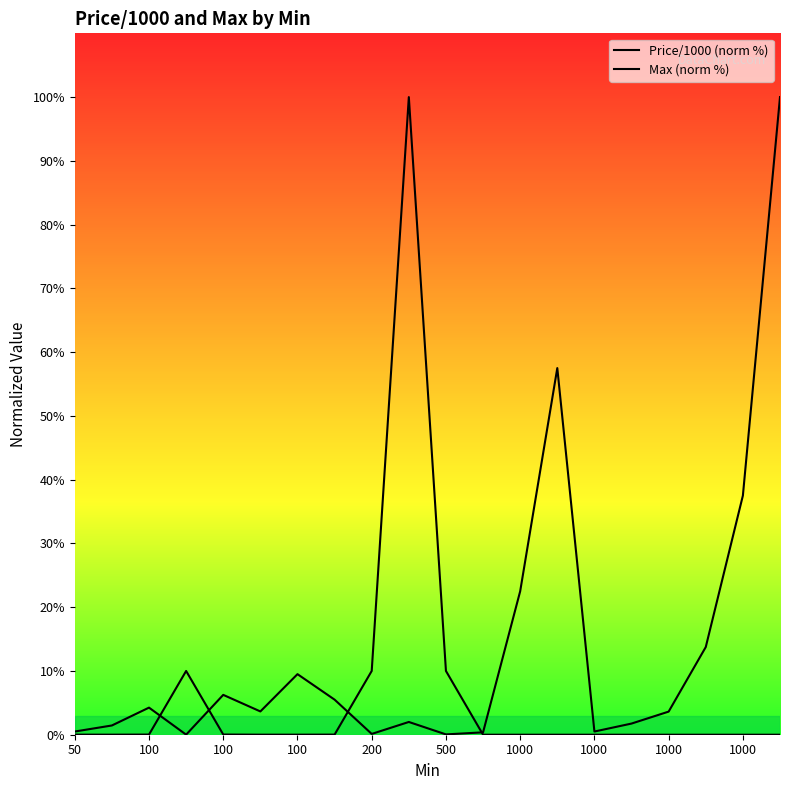

Reading left to right, extract all data points from this chart.

Price/1000 (norm %): 0.5	1.4	4.2	0.0	6.2	3.6	9.5	5.5	0.1	2.0	0.1	0.4	22.5	57.5	0.5	1.7	3.6	13.8	37.5	100.0
Max (norm %): 0.0	0.0	0.0	10.0	0.0	0.0	0.0	0.0	10.0	100.0	10.0	0.0	0.0	0.0	0.0	0.0	0.0	0.0	0.0	0.0